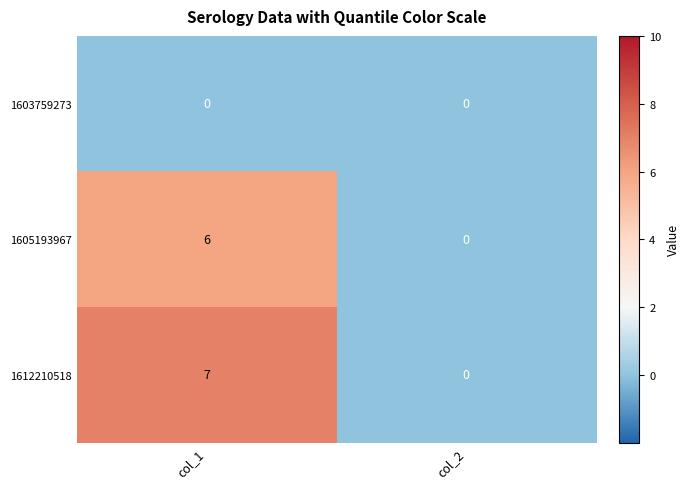

Which series has the largest total across all categories?

1612210518